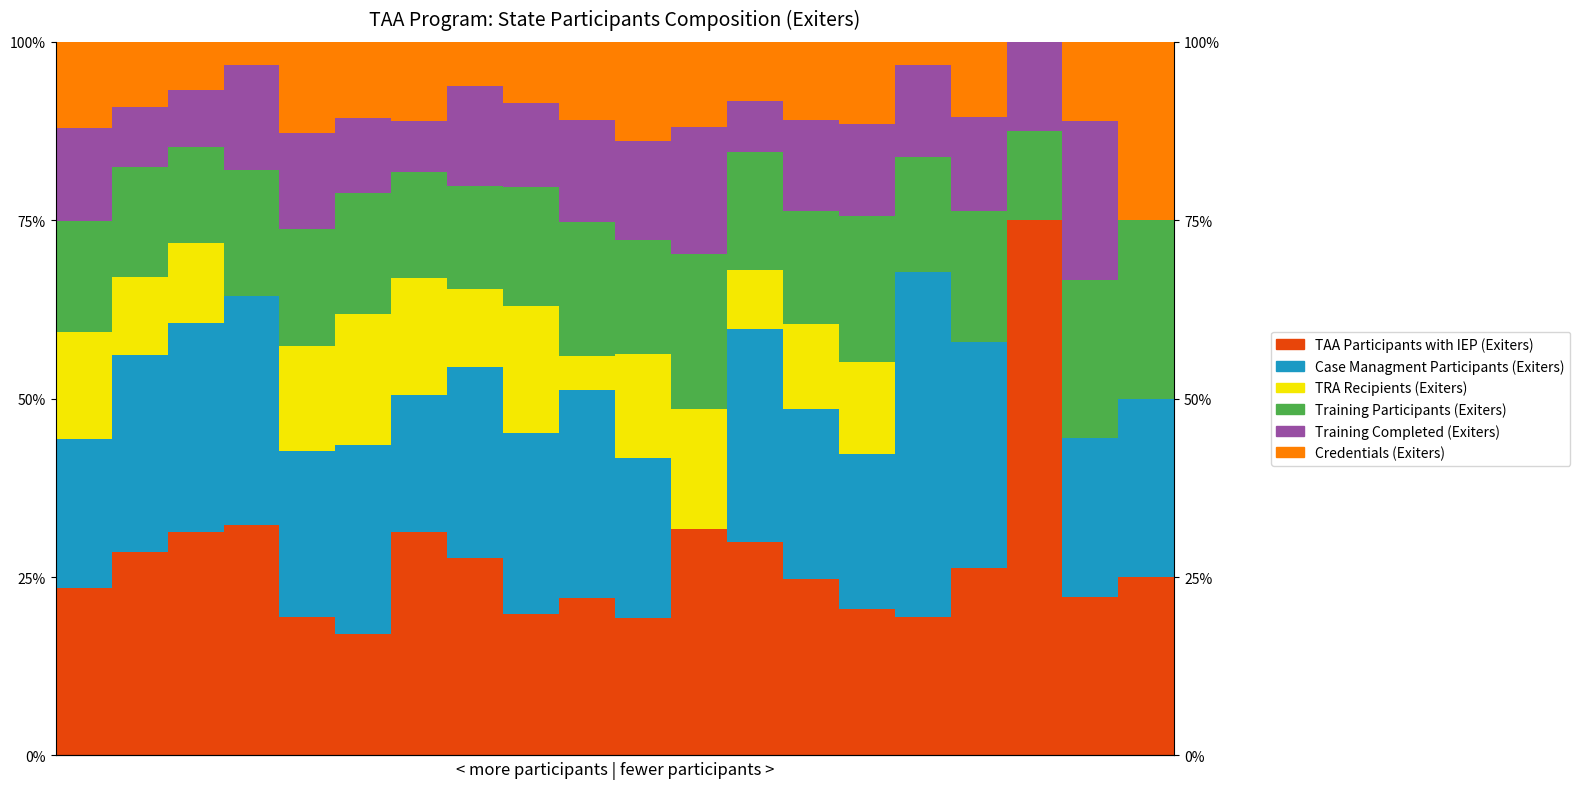

How many distinct data groups are displayed?

6